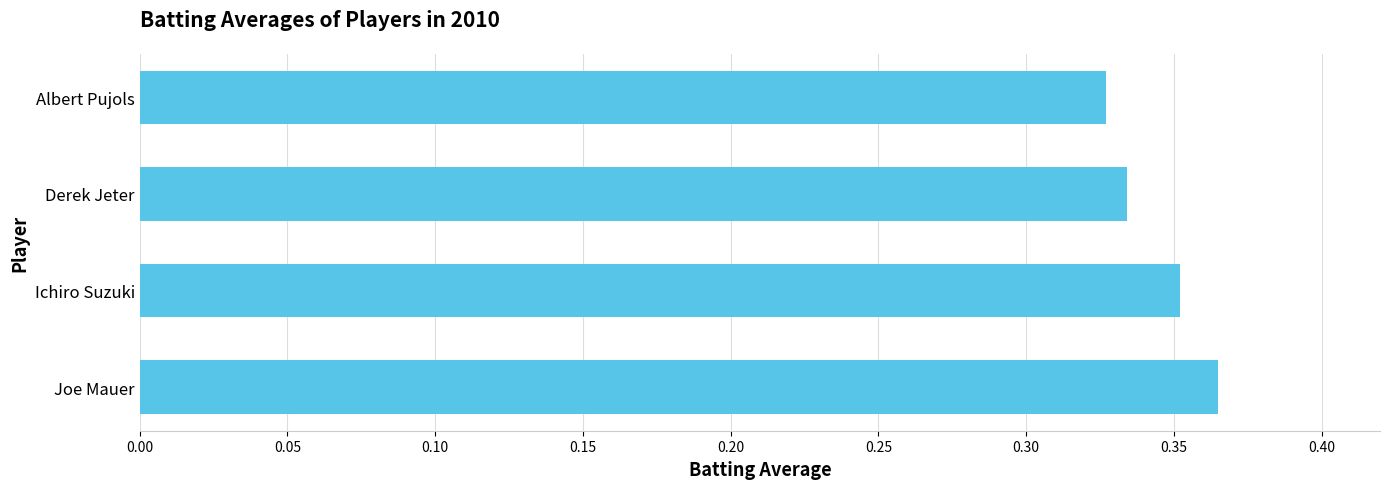

The value at Ichiro Suzuki is 0.1. True or false?

False